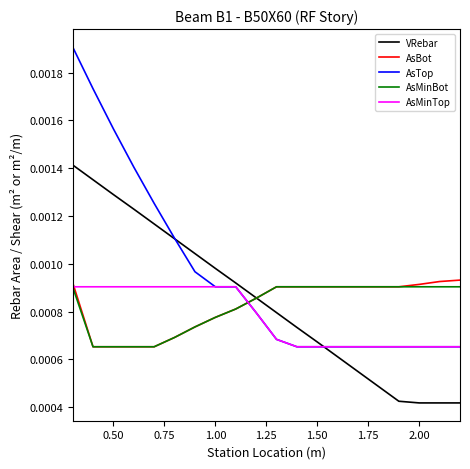

Which series has the largest range (max minus min)?

AsTop